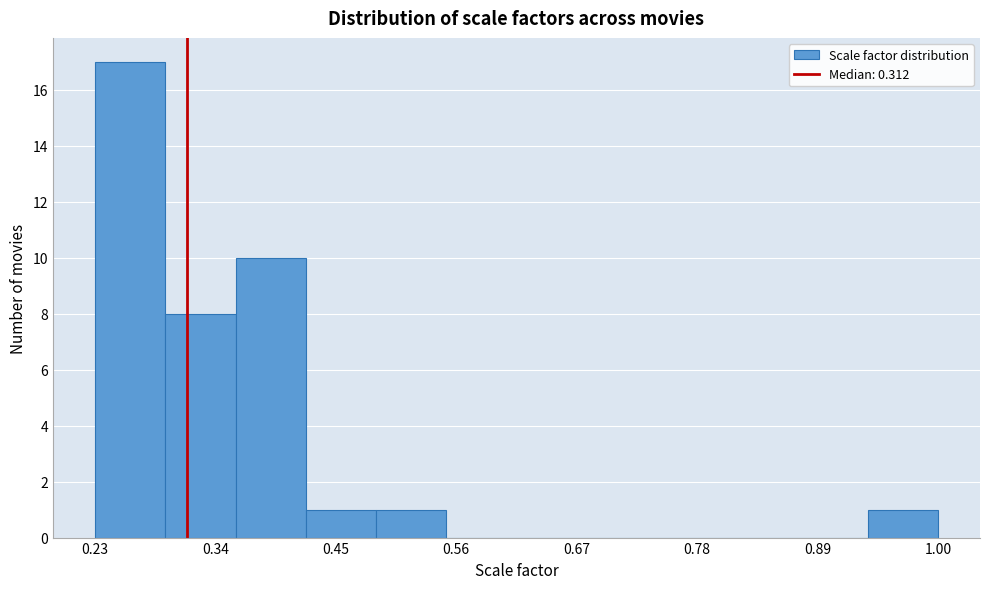

Read against the x-axis, roughly where is the centre of the tallest bar?

0.26